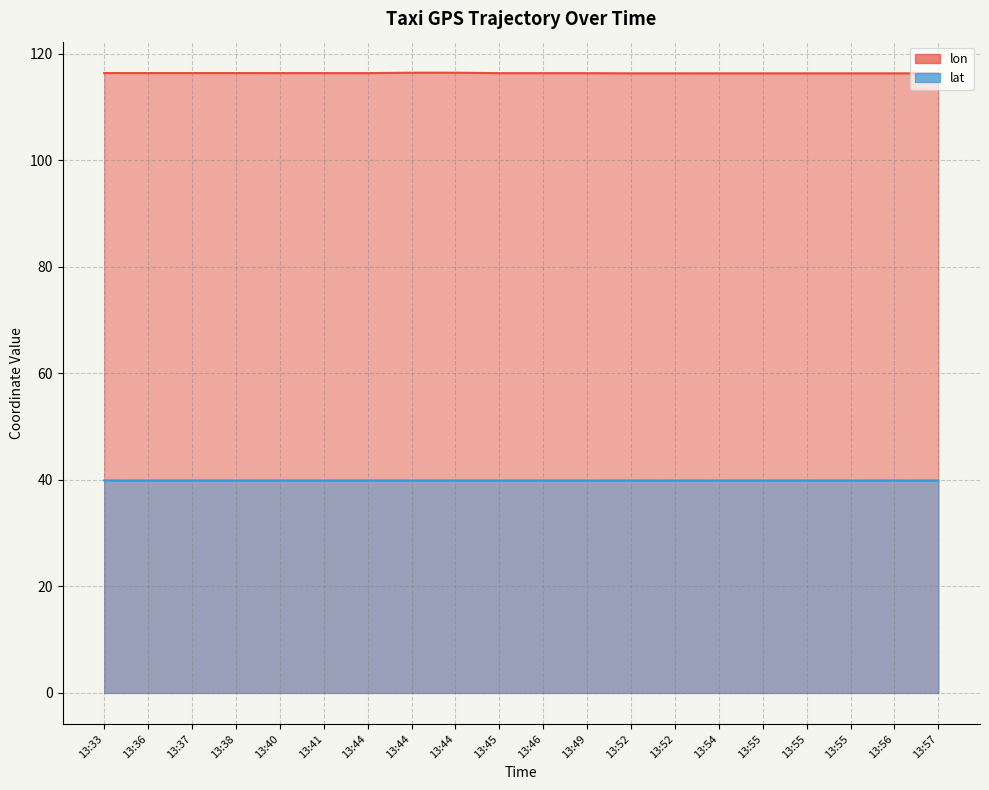

What is the difference between the maximum and minimum values in the lon series?

0.1